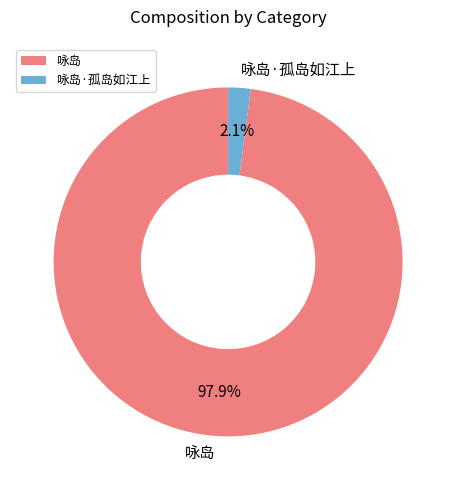

Is the sum of 咏岛·孤岛如江上 and 咏岛 greater than half?

Yes